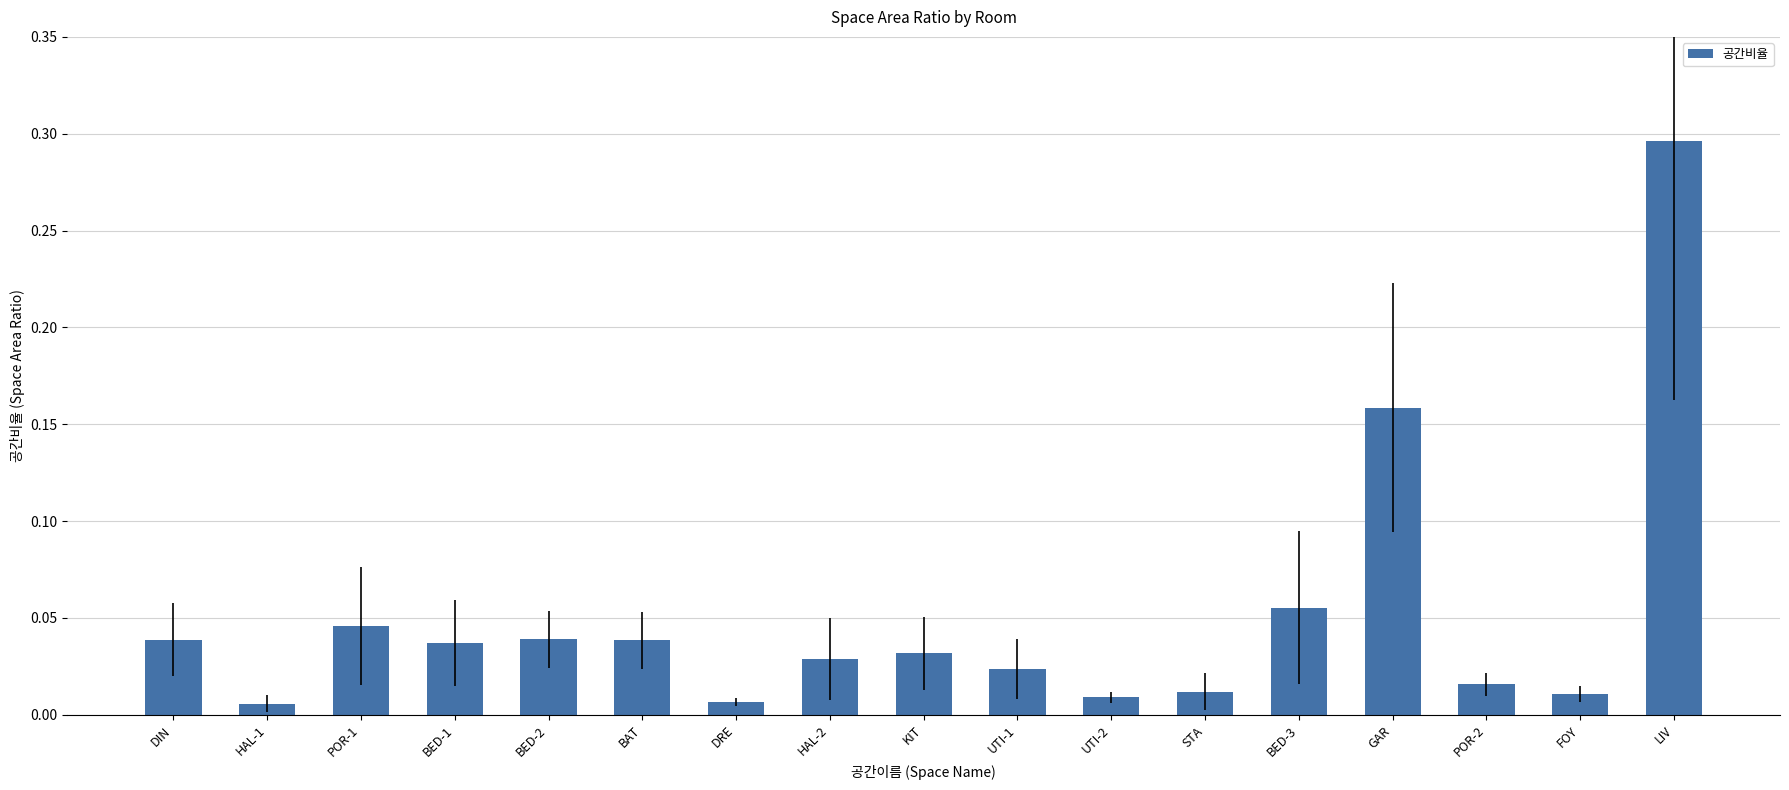

What is the label of the 7th bar from the left?

DRE